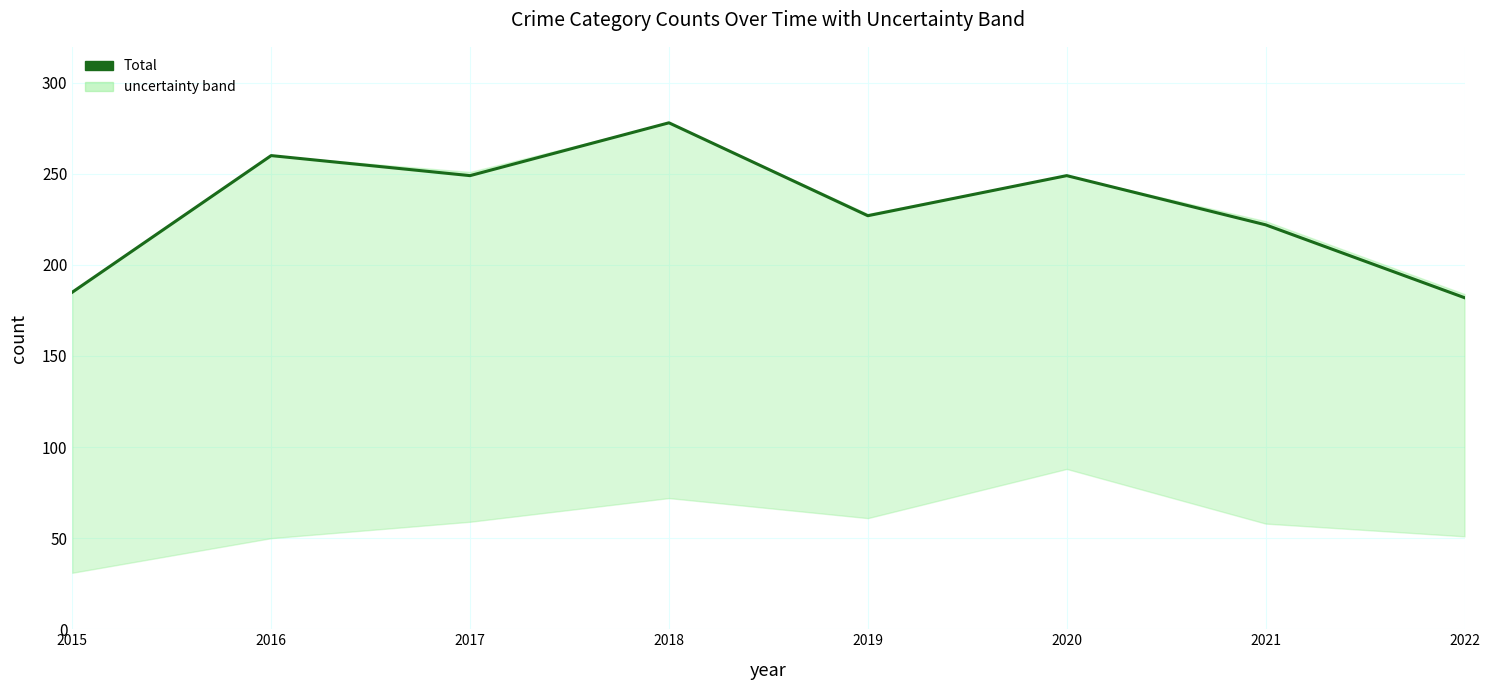

How many points are higher than both their immediate neighbors (excluding endpoints)?

3